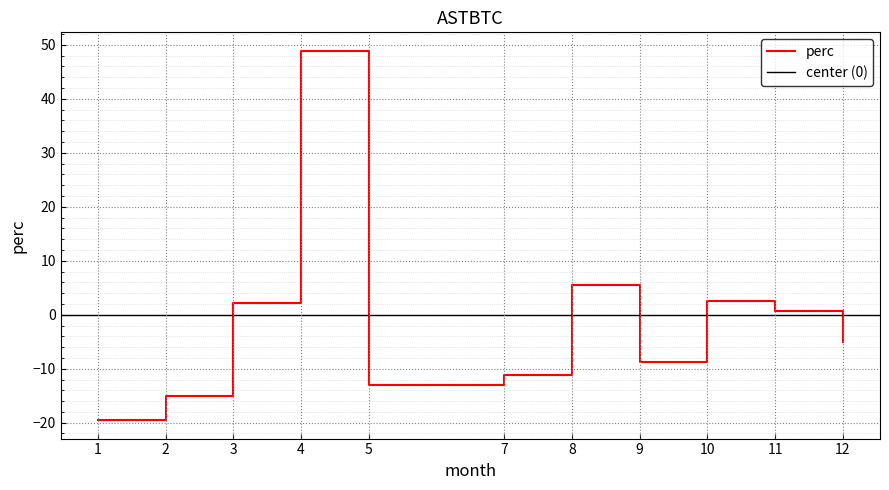

Rank the categories by value from highest to lowest.

4, 8, 10, 3, 11, 12, 9, 7, 5, 2, 1